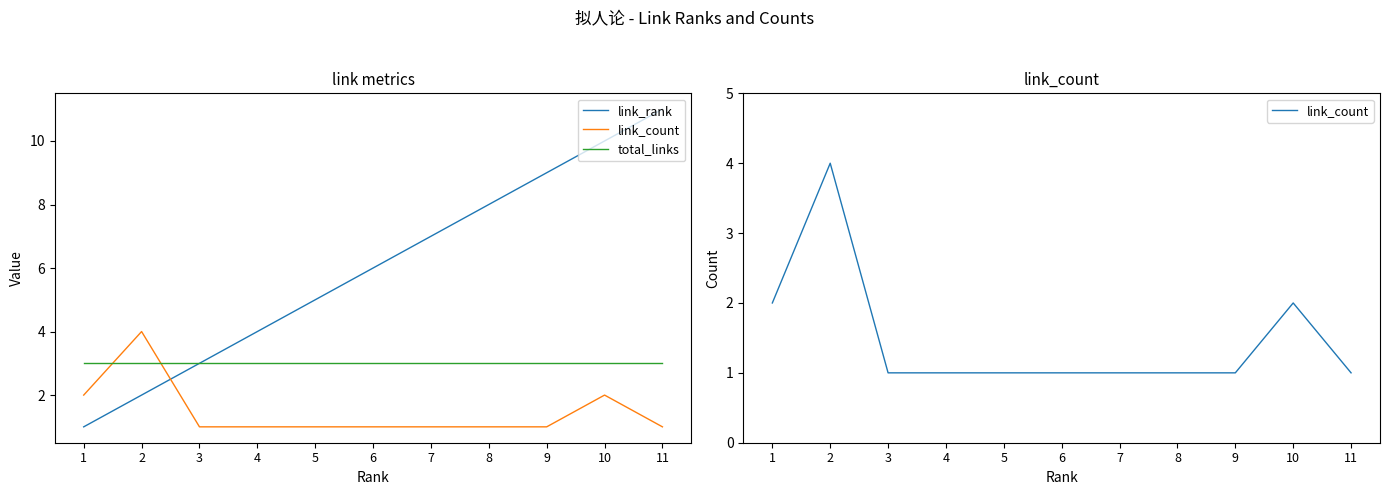

What is the sum of all total_links values?

33